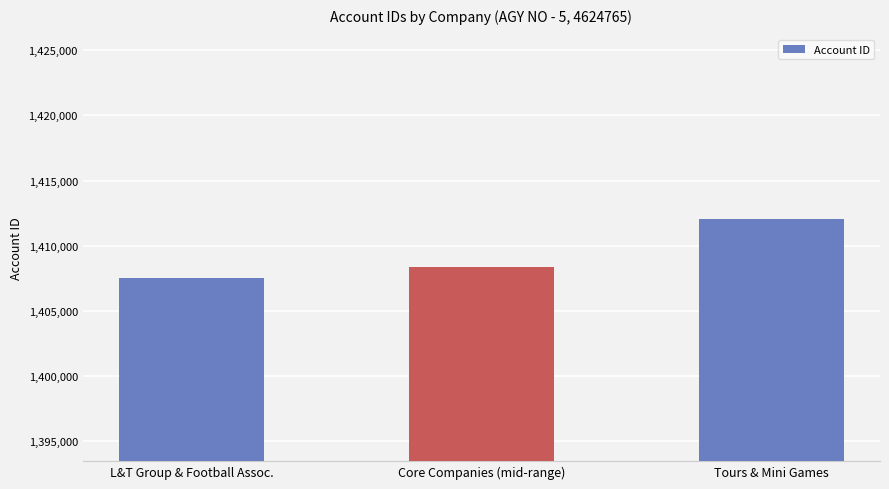

What position from the right is L&T Group & Football Assoc.?

3